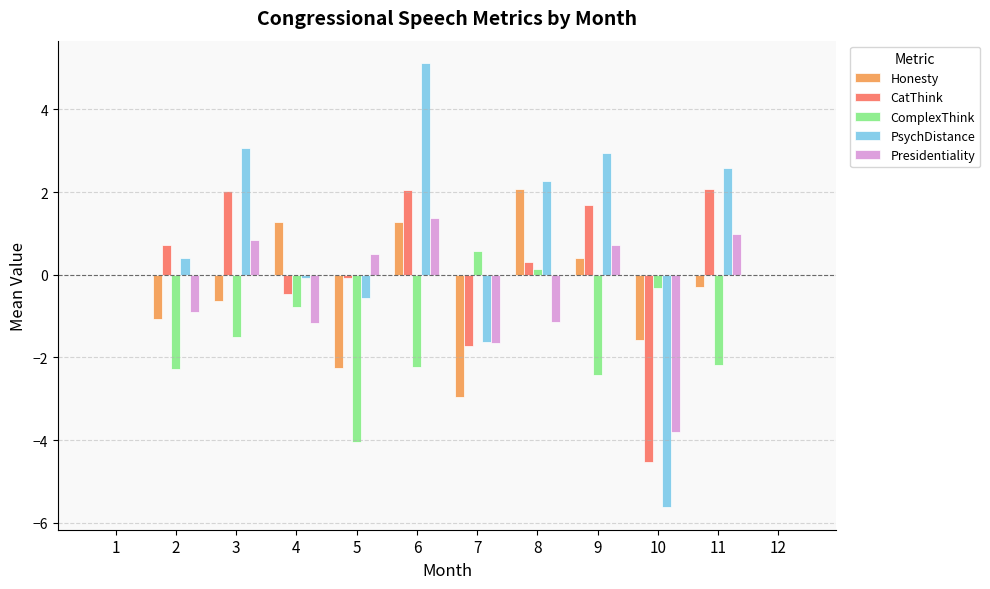

What is the sum of the Honesty values at 11 and 2?

-1.4